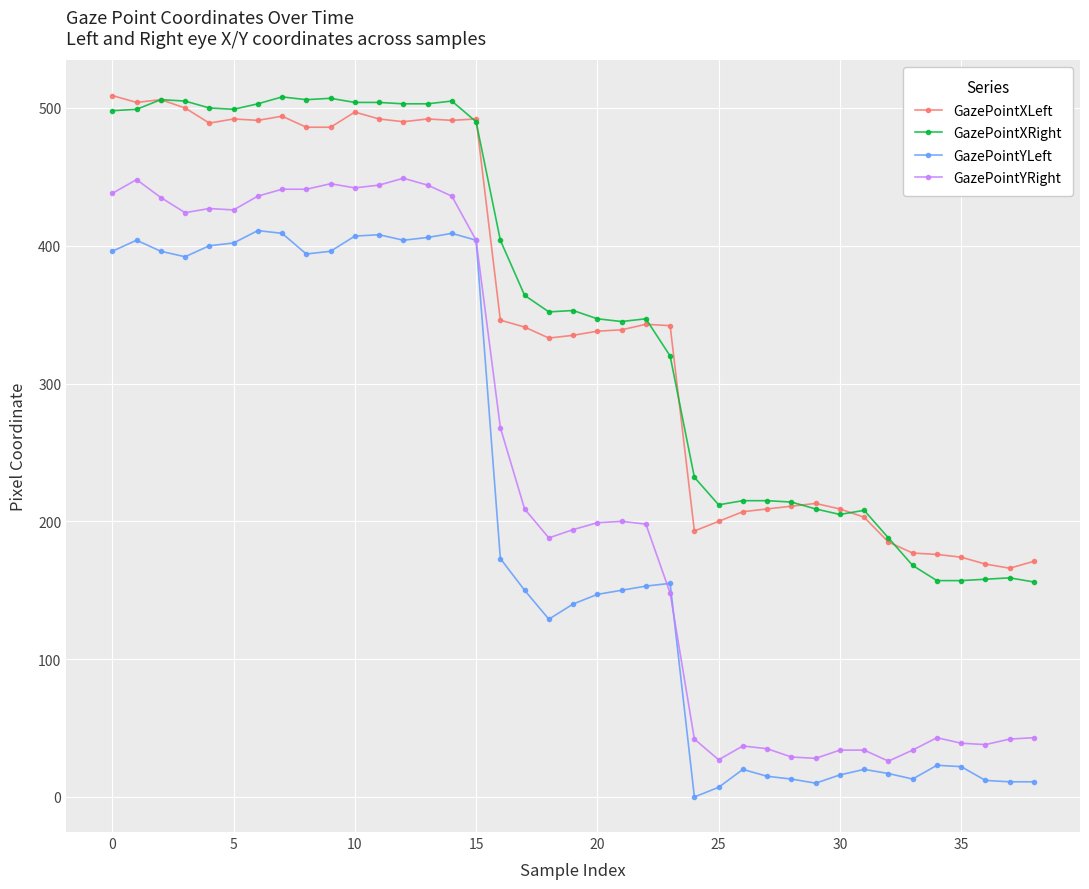

What is the greatest value displayed?

509